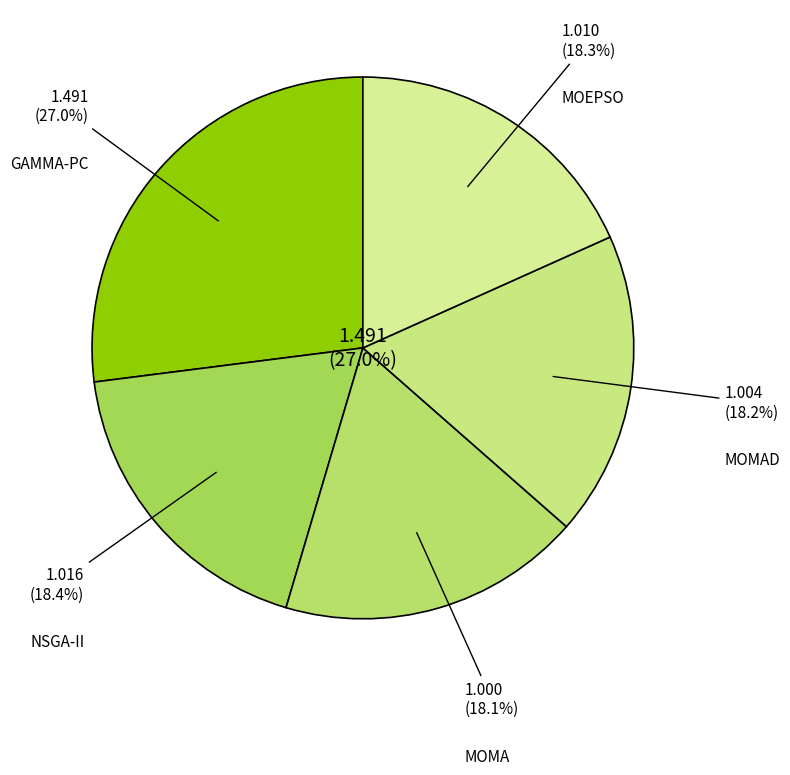

Which has a higher value, MOEPSO or MOMA?

MOEPSO